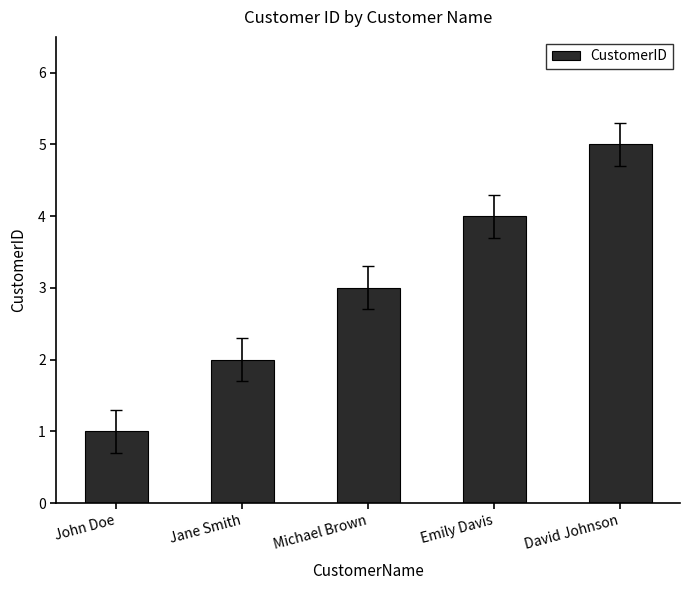

Count the number of categories in the chart.

5